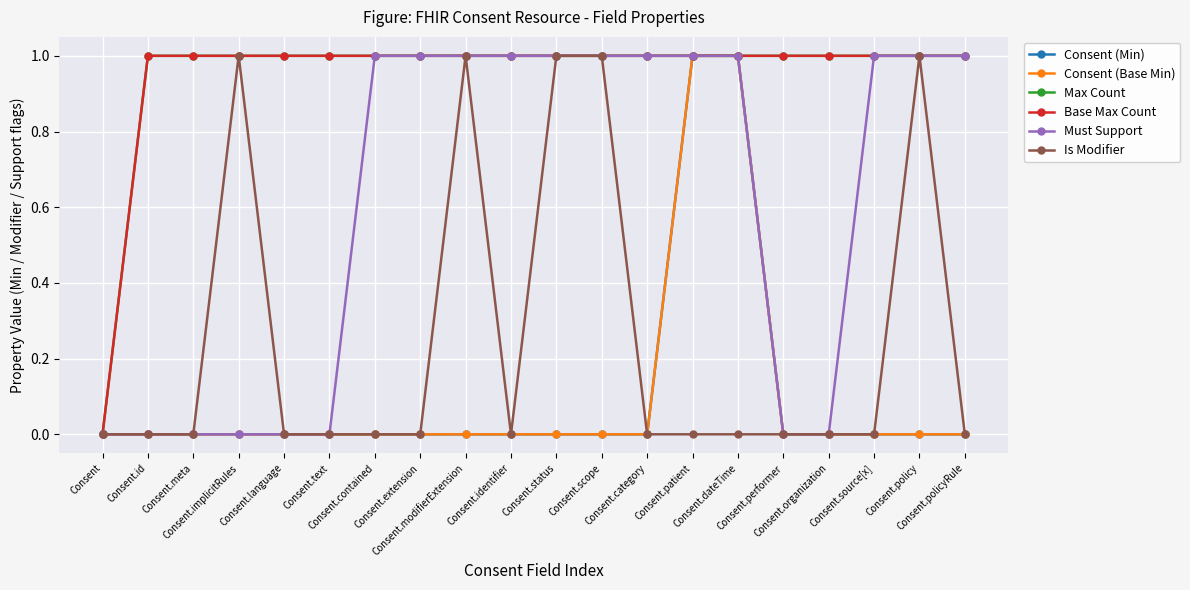

Where is Consent (Base Min) nearest to the value 0?

Consent